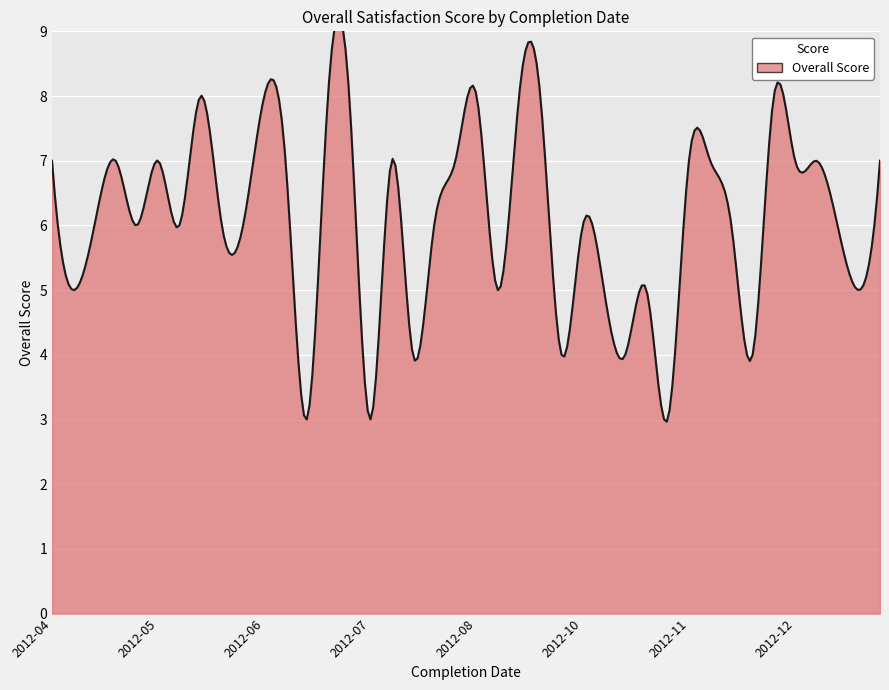

Approximately how many times larger is the value at 2012-06-27 compared to 2012-06-01?

0.5